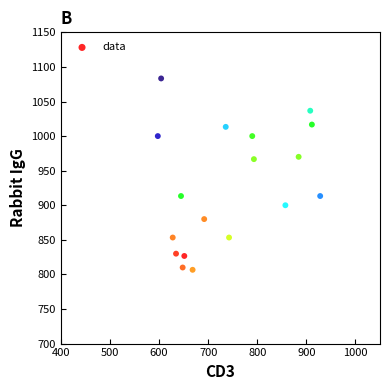

What is the range of Y values (max minus min)?

276.7